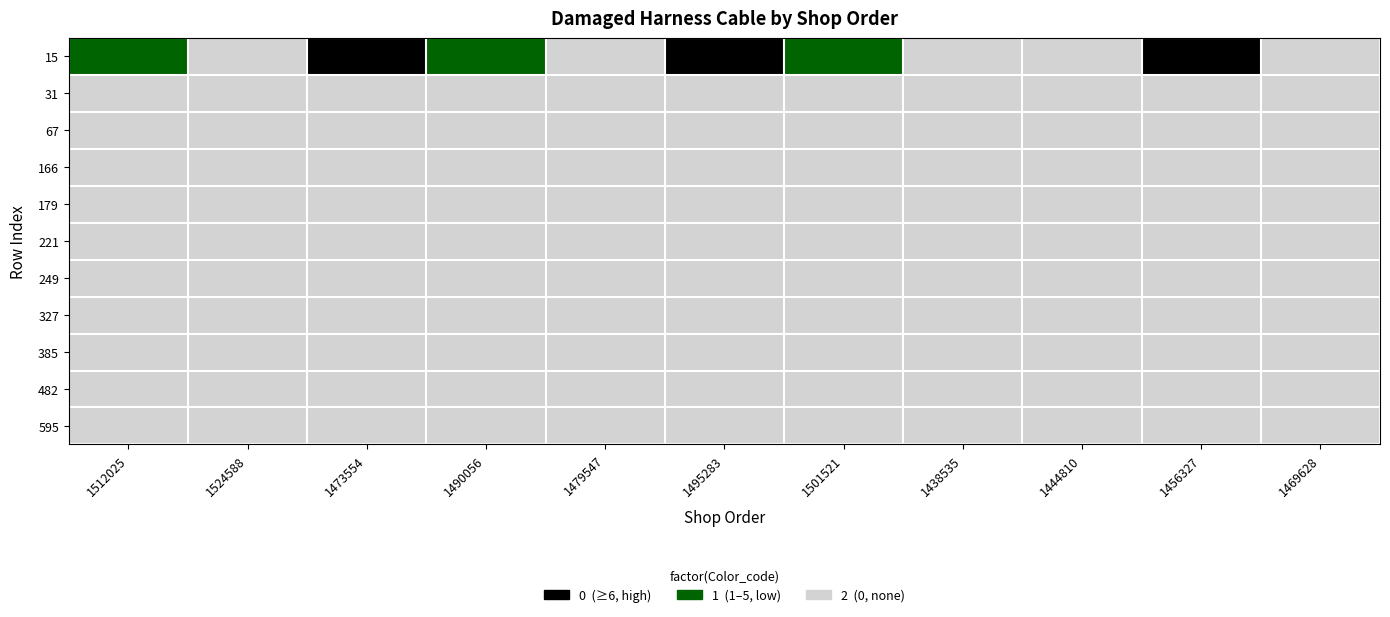

Between 1479547 and 1444810, which is larger?

1479547